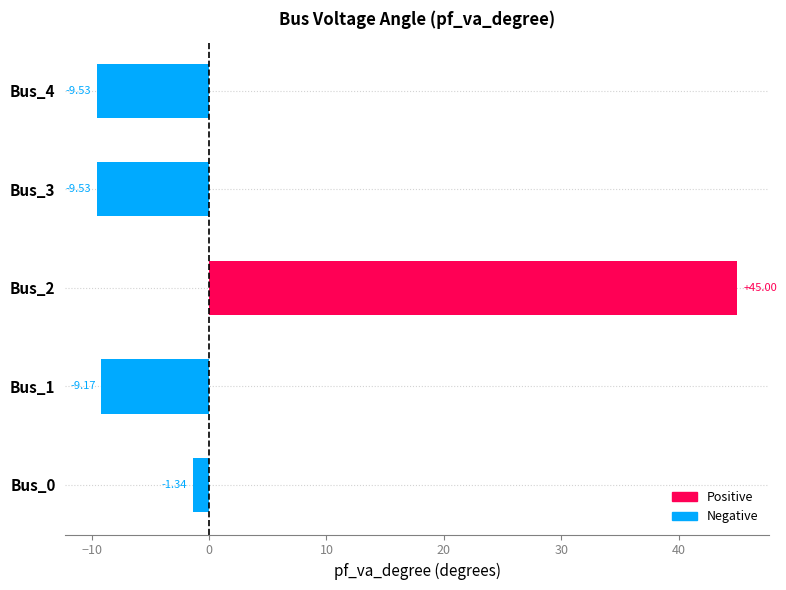

How many bars are there in total?

5